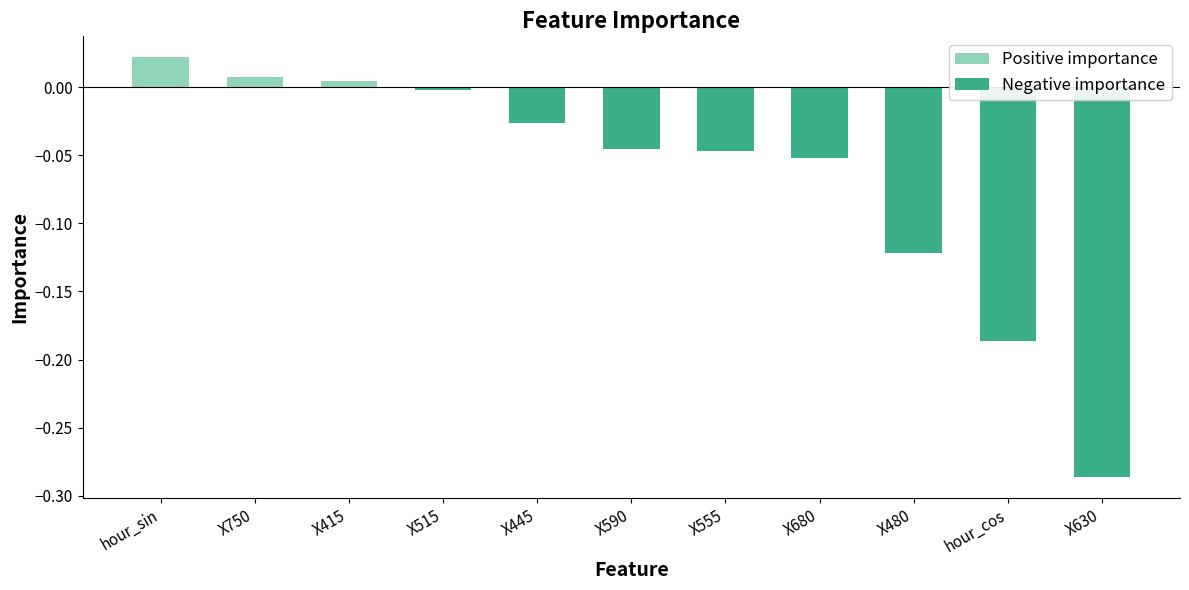

Reading left to right, list all the values displayed in this chart.

hour_sin=0.0	X750=0.0	X415=0.0	X515=-0.0	X445=-0.0	X590=-0.0	X555=-0.0	X680=-0.1	X480=-0.1	hour_cos=-0.2	X630=-0.3